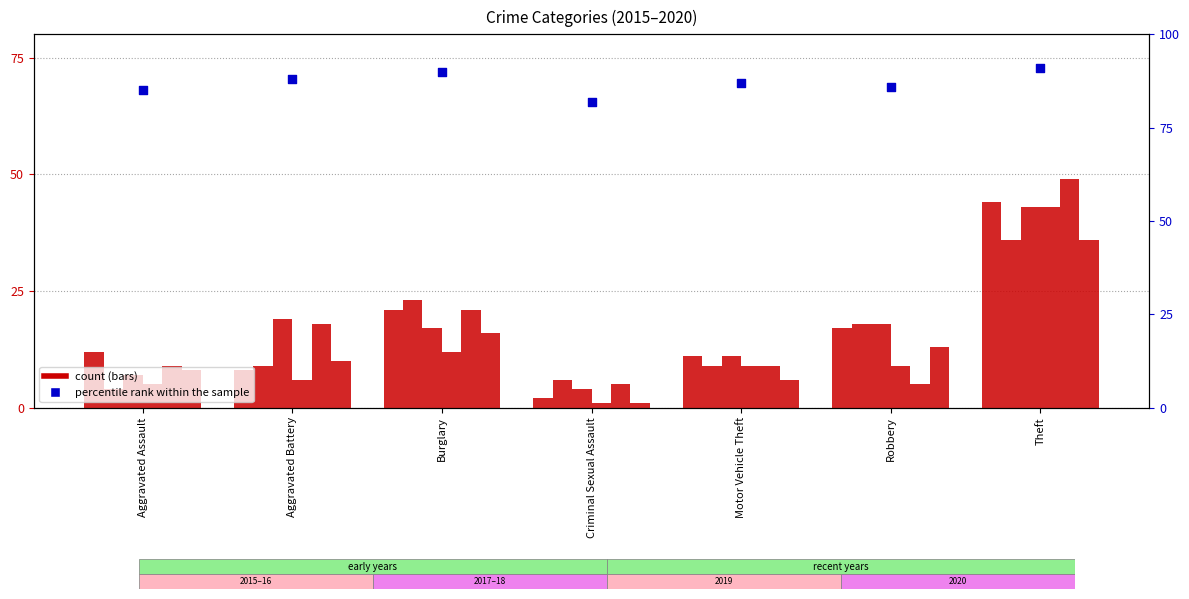

Between Robbery and Aggravated Assault, which is larger?

Robbery